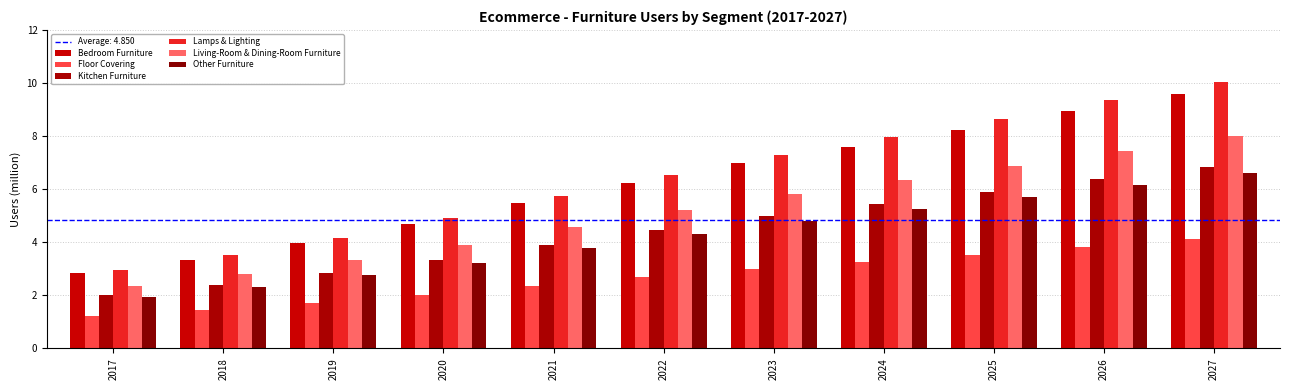

How many bars are there in total?

66